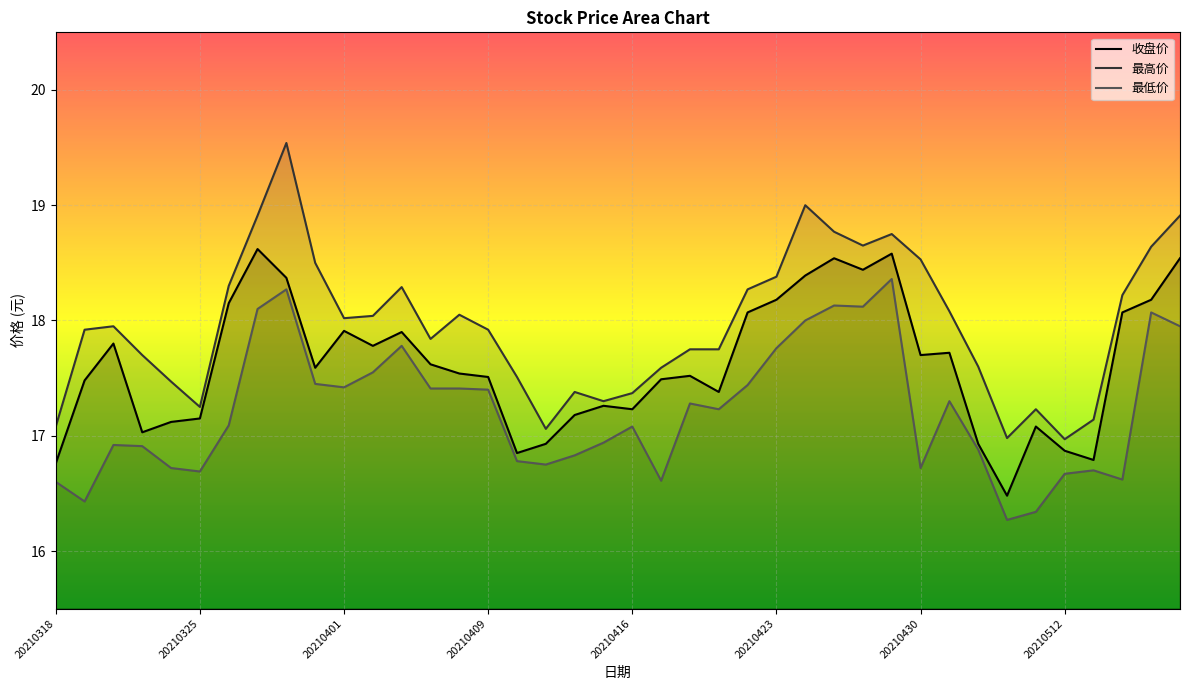

The 收盘价 series shows 29.2 at 33. True or false?

False